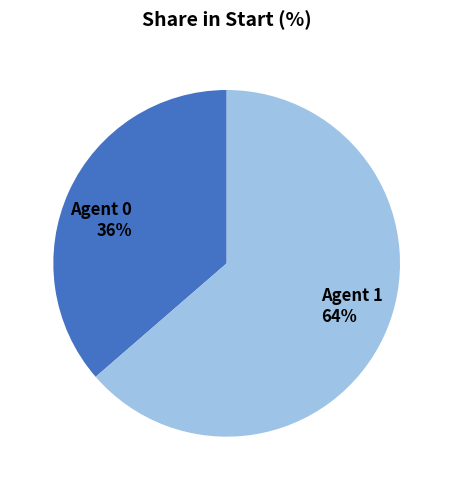

To the nearest percent, what is the average slice percentage?

50%